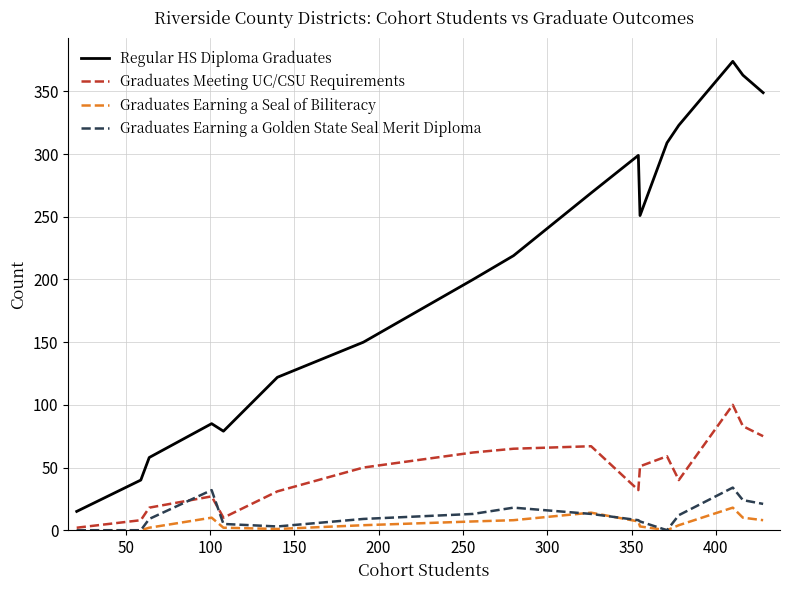

At how many categories does at least one series exceed 275?

6